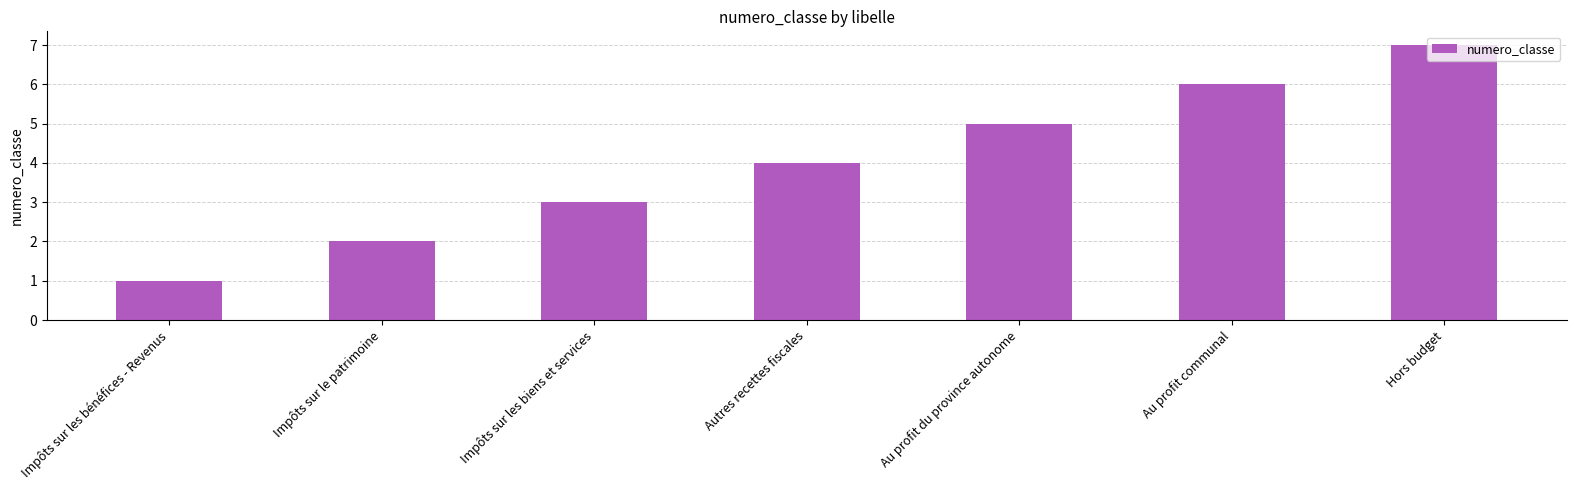

What is the sum of all values?

28